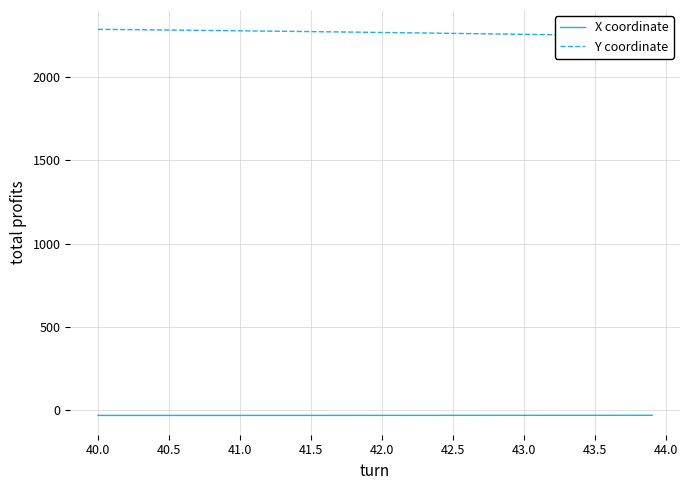

What are all the series names shown in the legend?

X coordinate, Y coordinate